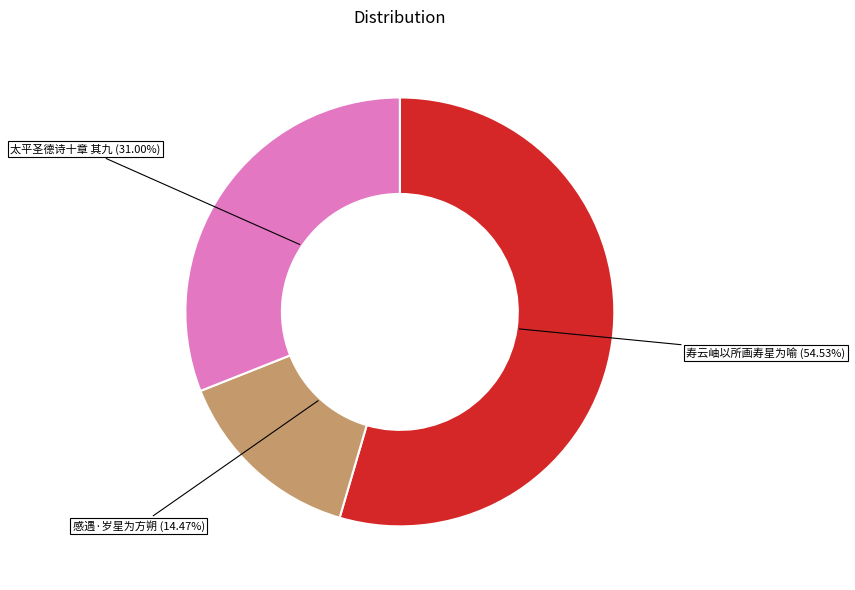

Is there a majority slice in this chart?

Yes